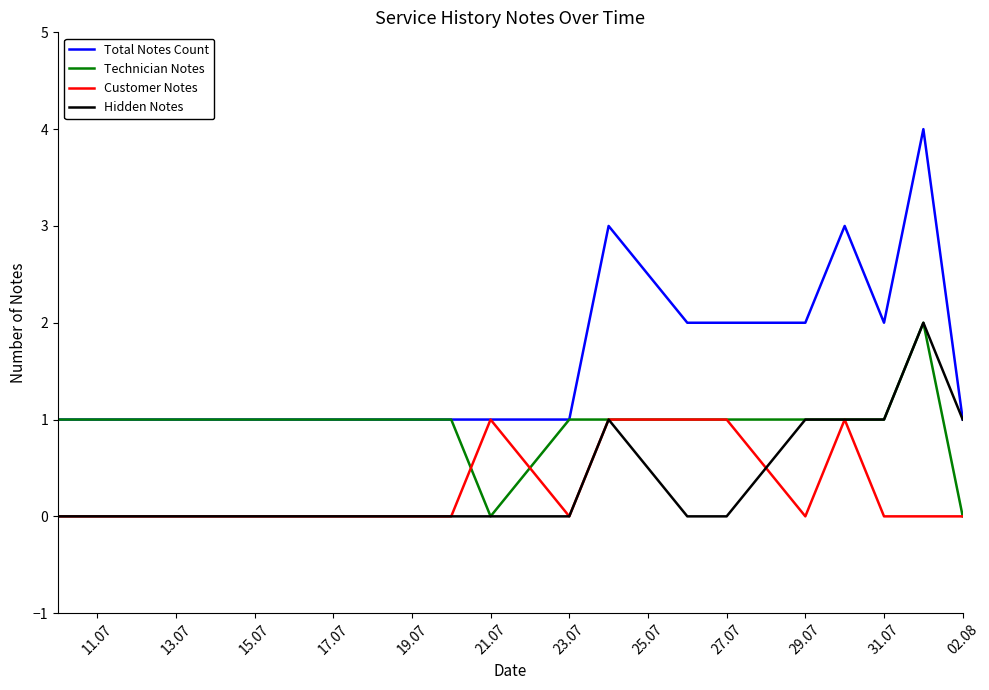

Which series has the widest spread of values?

Total Notes Count